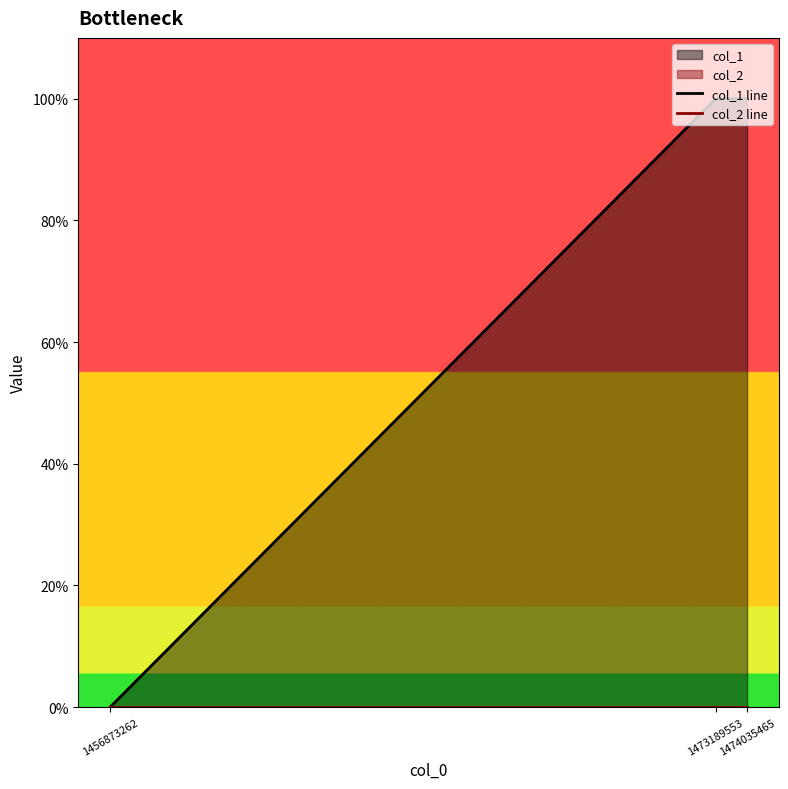

How many categories are shown in the chart?

3